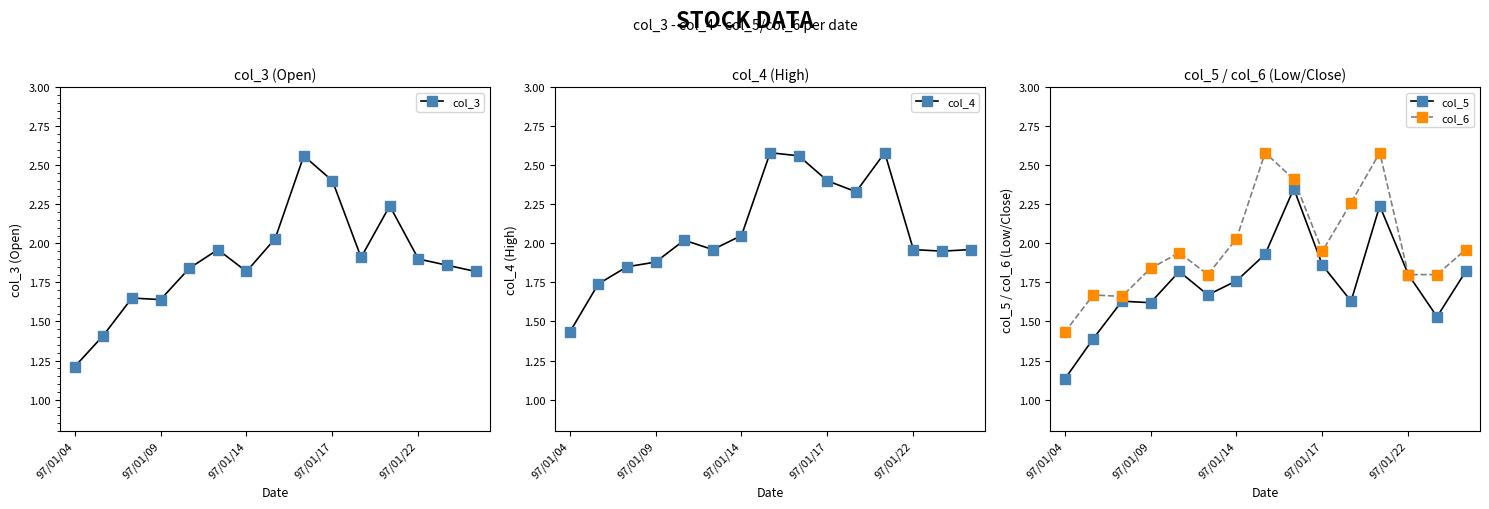

True or false: col_4 has more than 2 points higher than both neighbors.

True